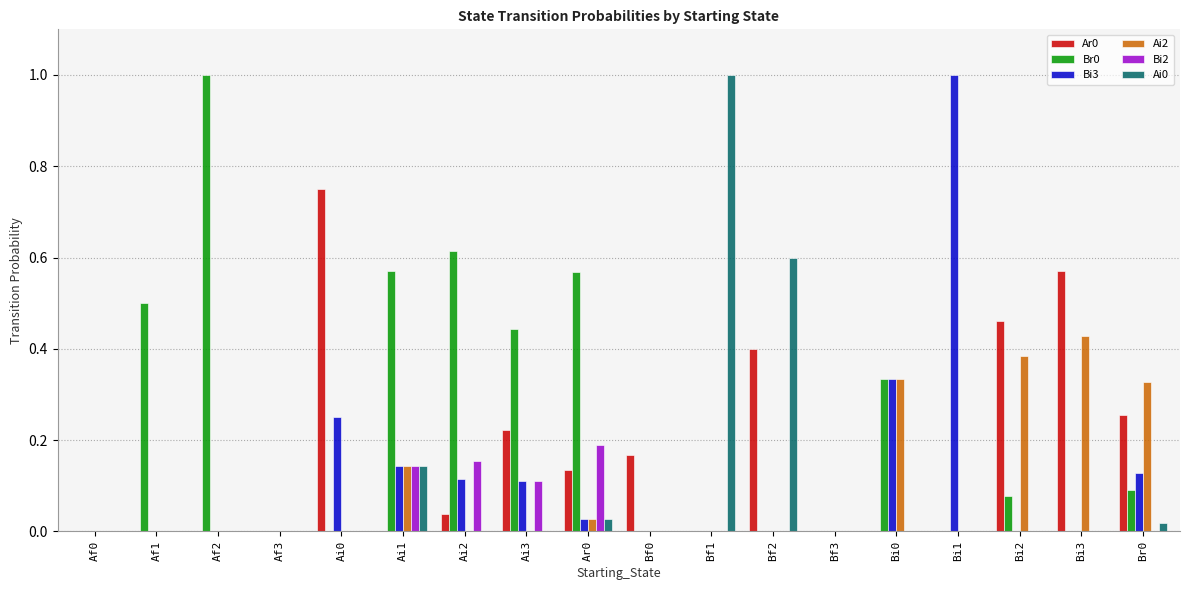

Which series changed the most between Af1 and Ar0?

Bi2